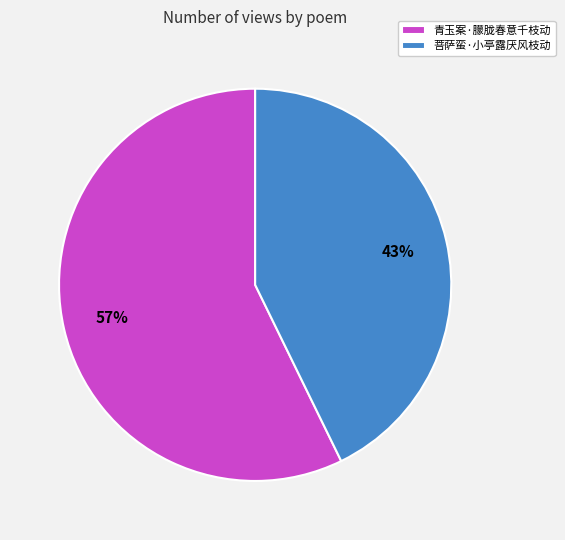

To the nearest percent, what percentage of the pie is 菩萨蛮·小亭露厌风枝动?

43%